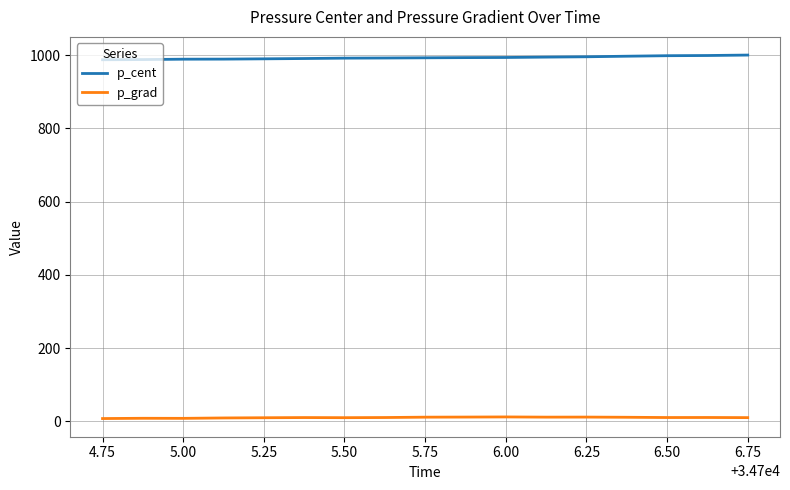

Rank the series by their average value, from highest to lowest.

p_cent, p_grad